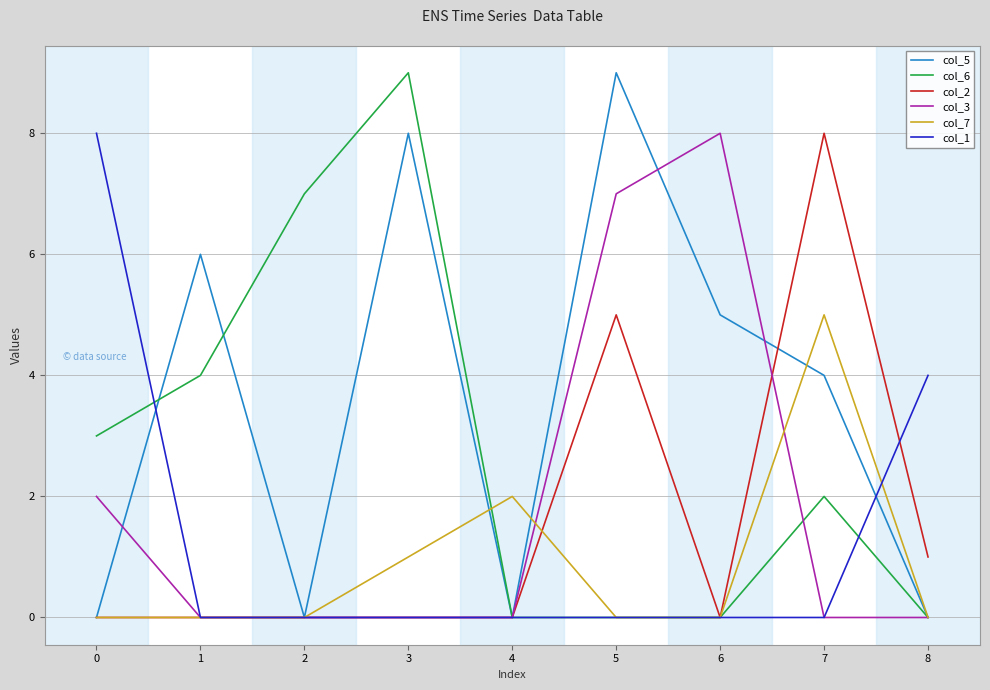

How many lines are shown in the chart?

6